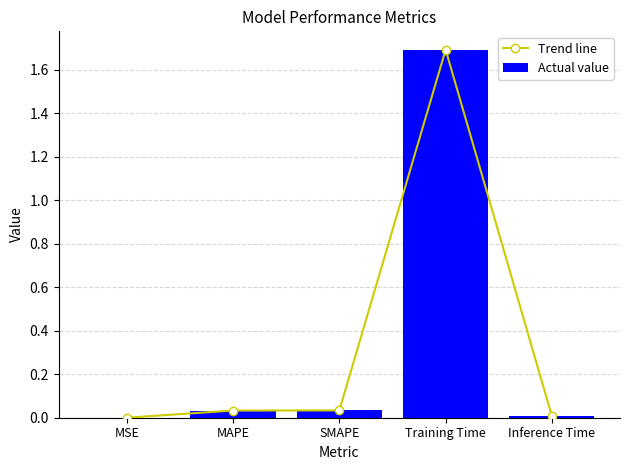

Reading left to right, list all the values displayed in this chart.

Trend line: 0.0	0.0	0.0	1.7	0.0
Actual value: 0.0	0.0	0.0	1.7	0.0